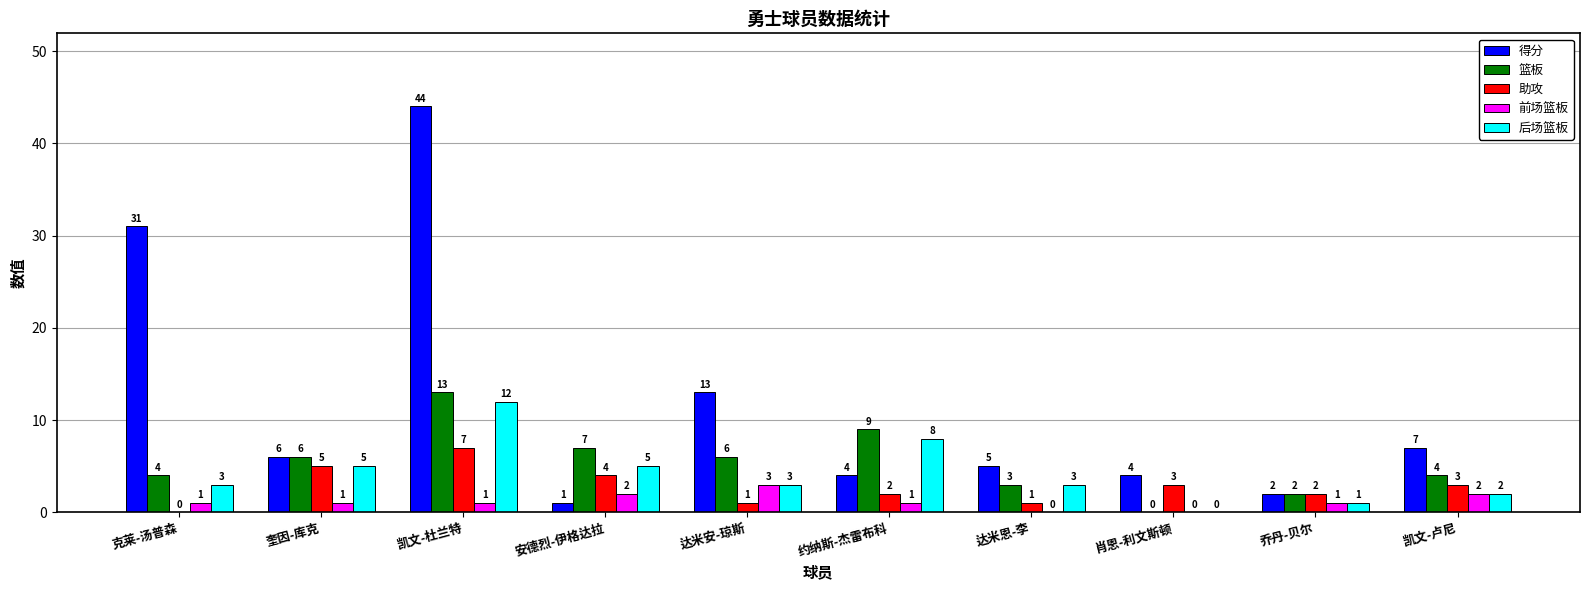

Which series changed the most between 约纳斯-杰雷布科 and 凯文-卢尼?

后场篮板